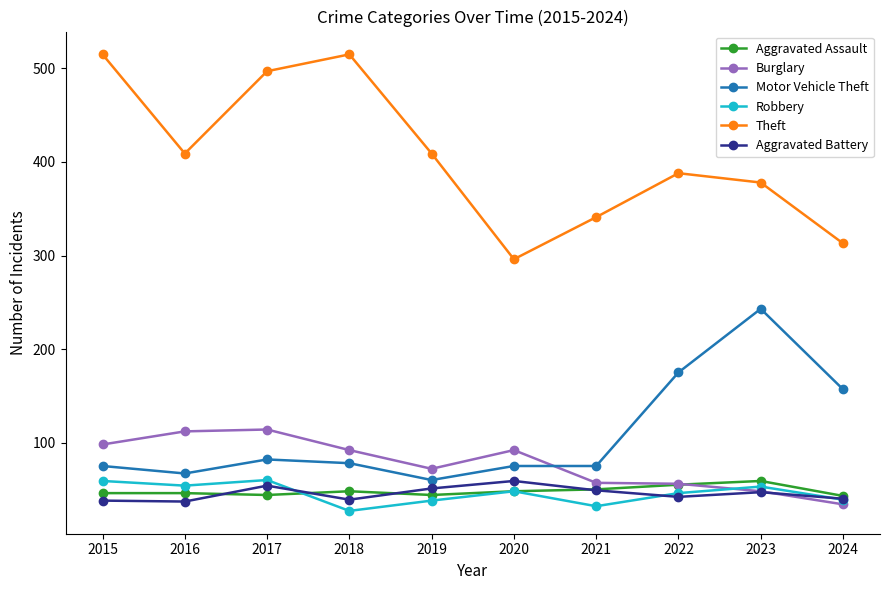

Is the value of Aggravated Battery at 2022 greater than the value of Motor Vehicle Theft at 2019?

No